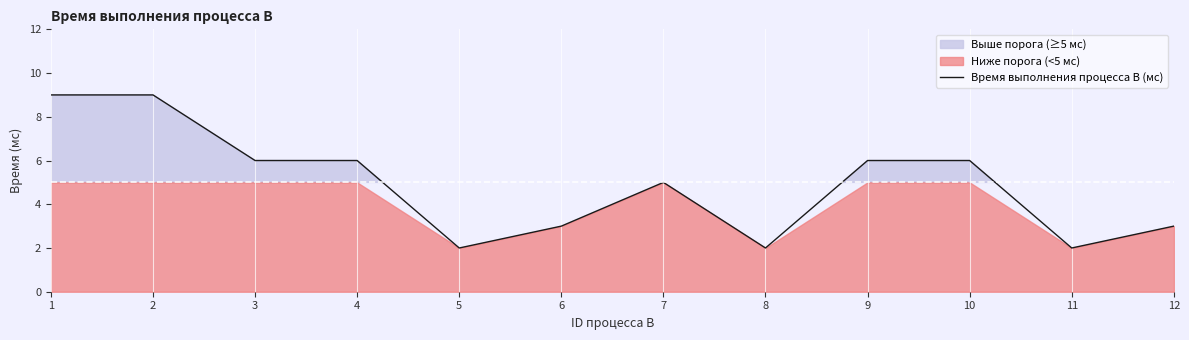

True or false: there are more than 0 points higher than both neighbors.

True